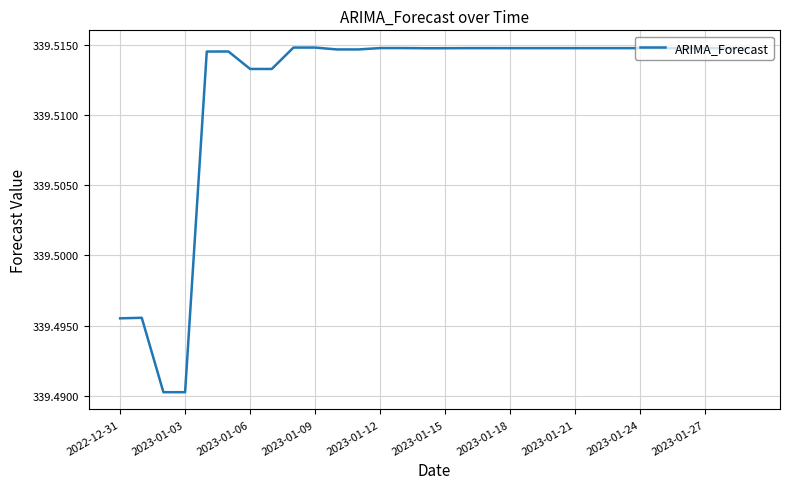

Does the chart display data point markers on the line(s)?

No